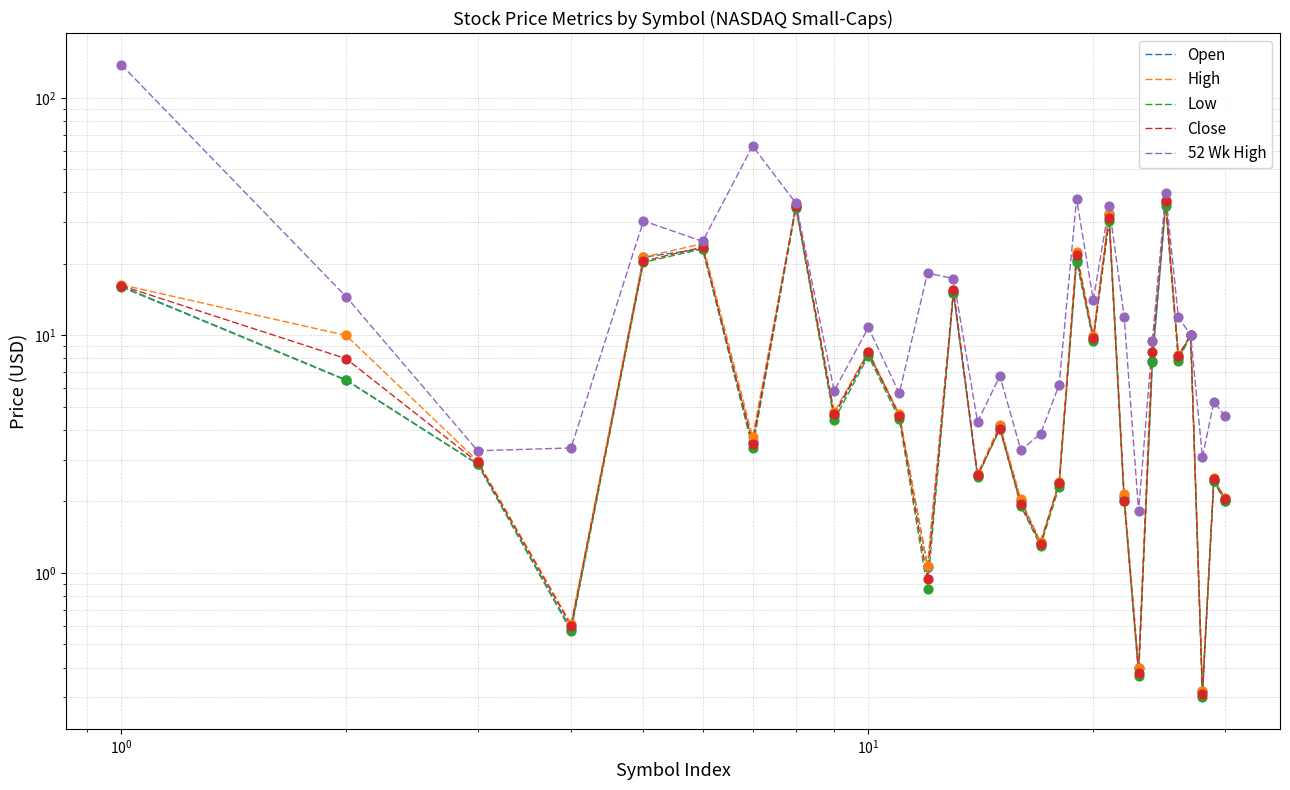

Is the value of Low at $\mathdefault{10^{3}}$ greater than the value of 52 Wk High at 20?

No